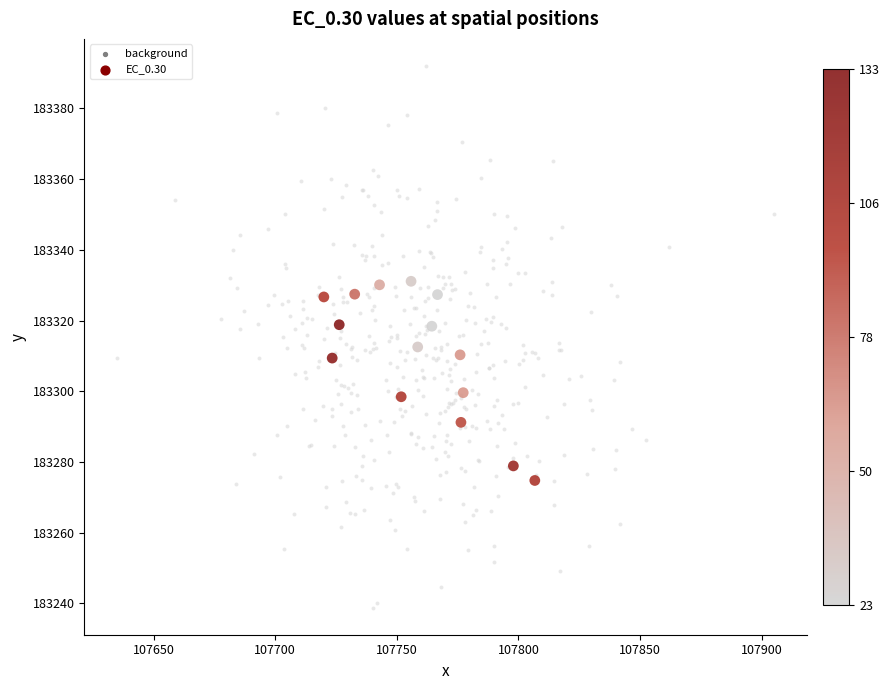

Which series reaches the maximum Y coordinate?

background